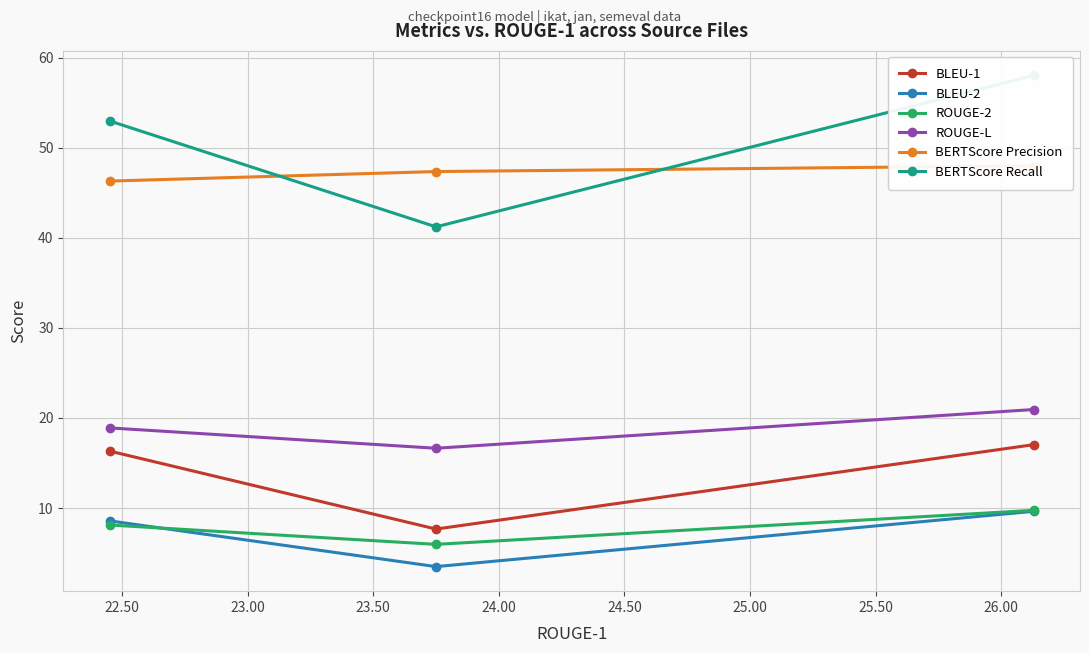

What is the lowest value of the ROUGE-2 series?

6.0